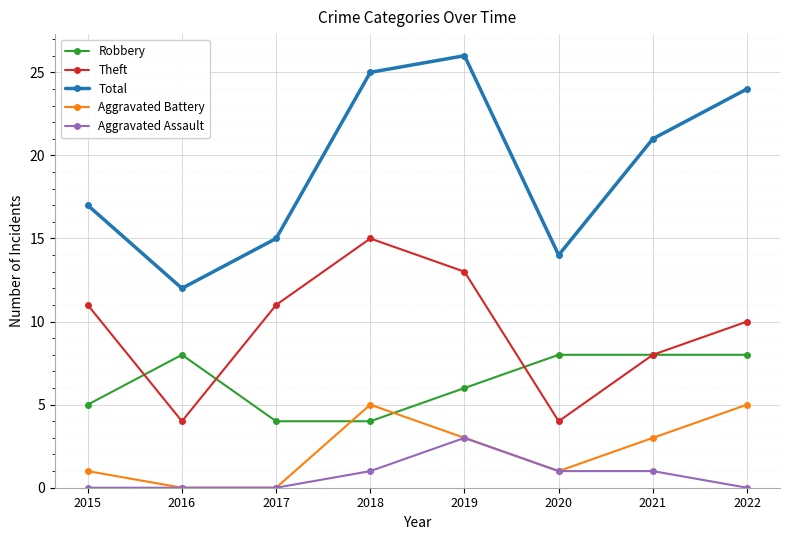

The Total series shows 7 at 2022. True or false?

False